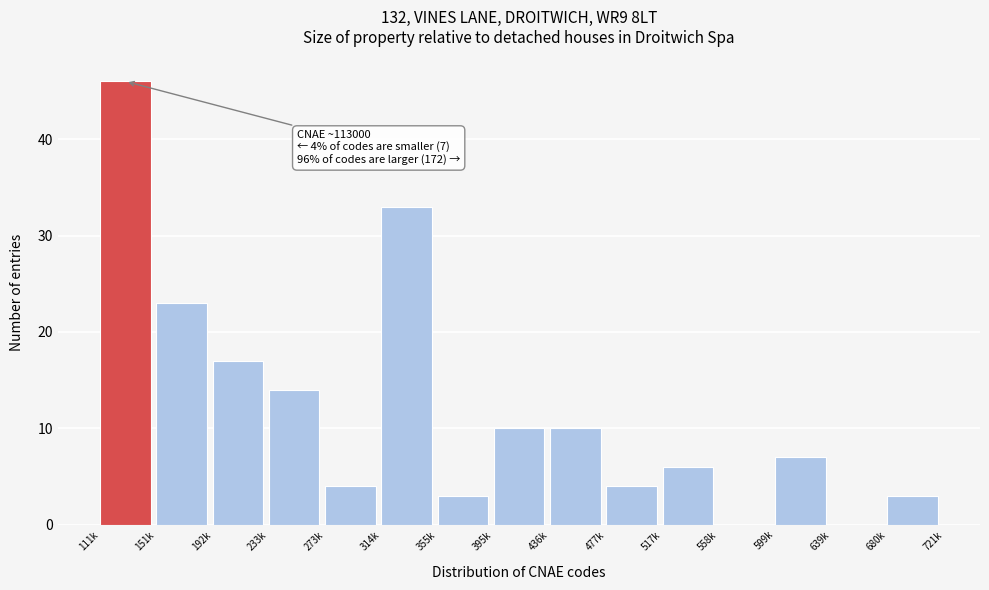

Reading left to right, transcribe all the data shown in this chart.

111k=46	151k=23	192k=17	233k=14	273k=4	314k=33	355k=3	395k=10	436k=10	477k=4	517k=6	558k=0	599k=7	639k=0	680k=3